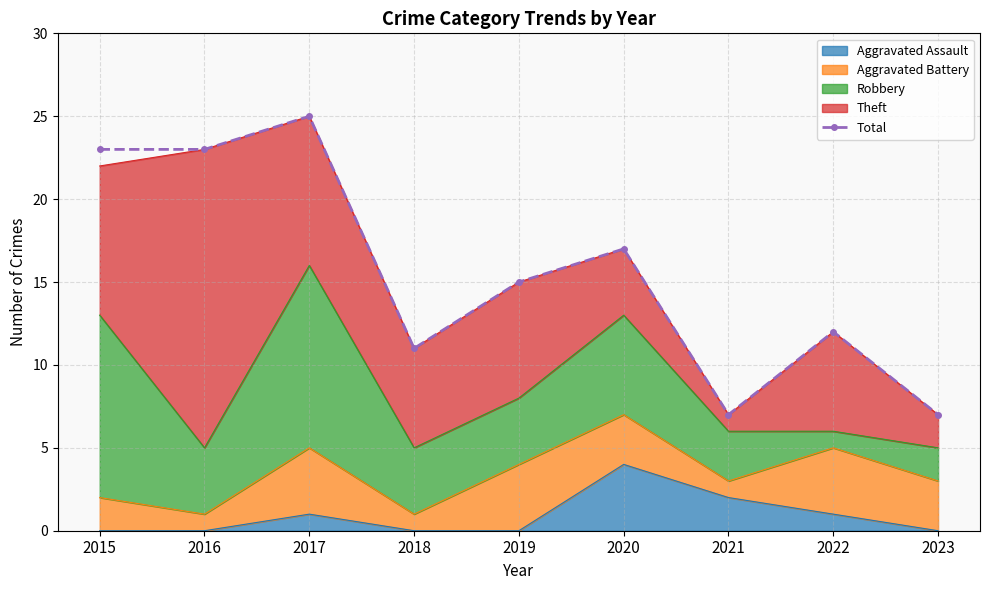

How many interior local valleys (lower than both neighbors) does the data have?

2